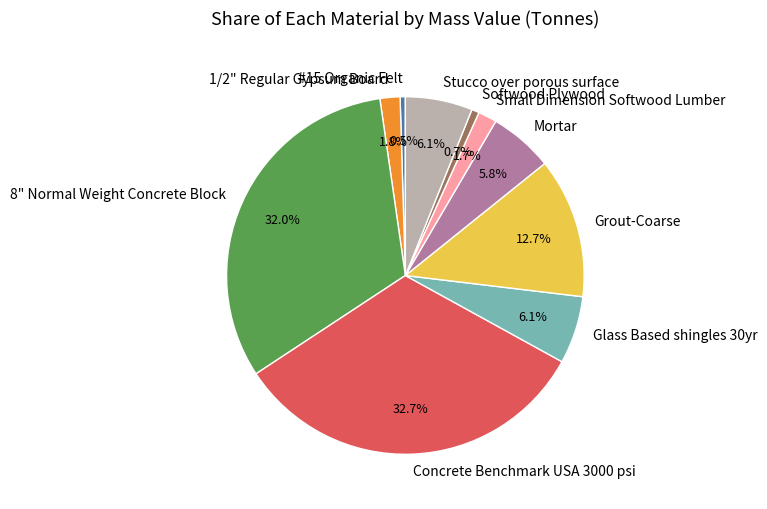

Combined, what portion of the pie is Mortar and Concrete Benchmark USA 3000 psi?

38.5%